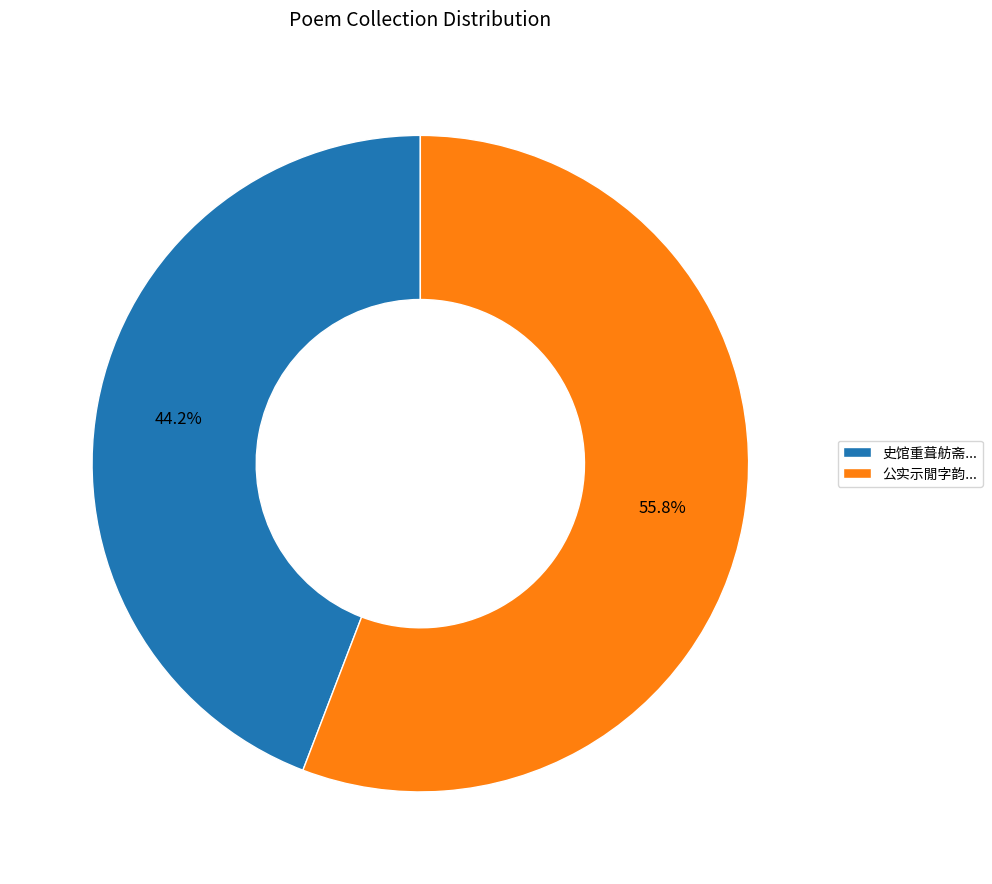

Which slice is the largest?

公实示閒字韵...